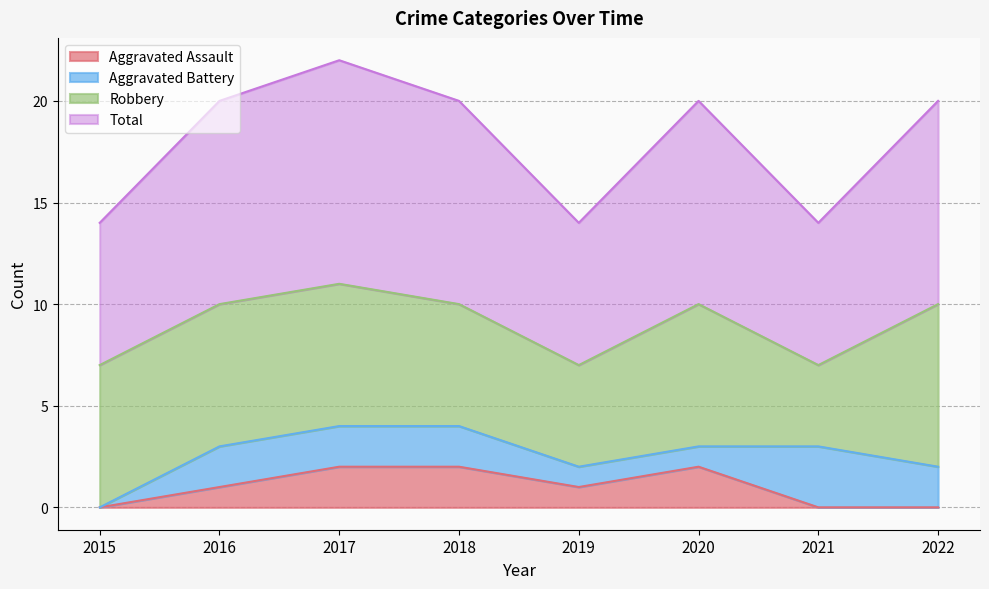

The Aggravated Assault series shows 1 at 2017. True or false?

False